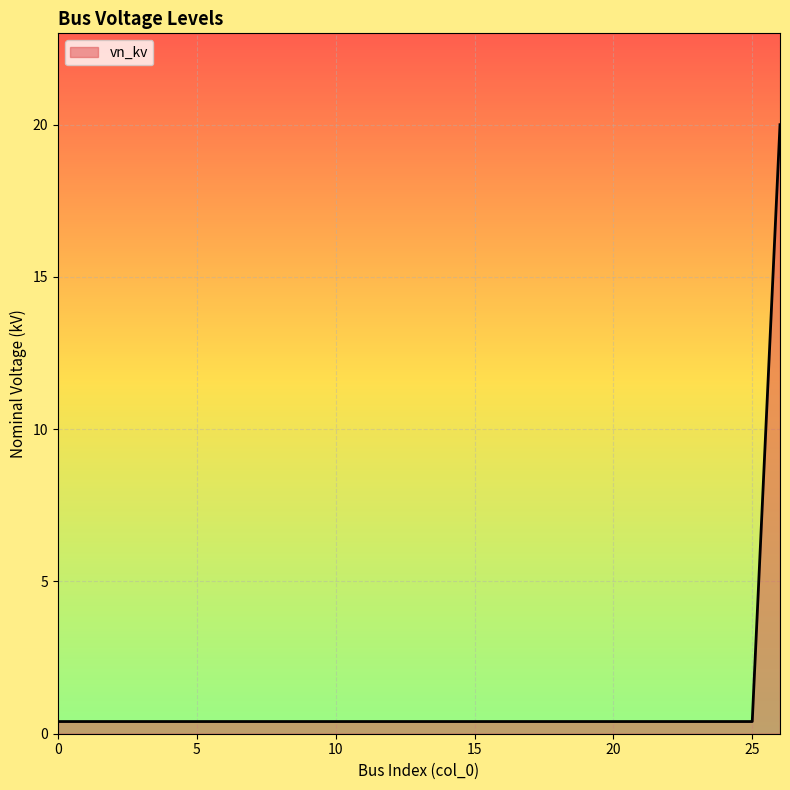

What is the smallest value displayed?

0.4